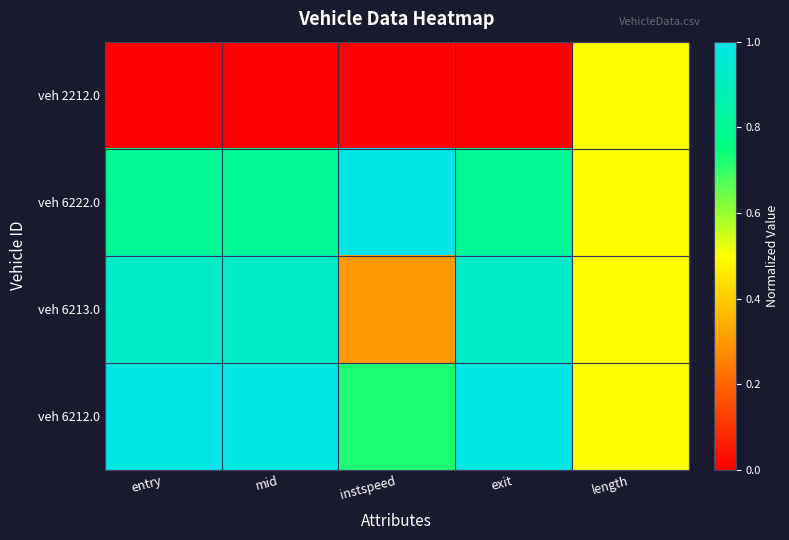

Reading right to left, extract all data points from this chart.

veh 2212.0: length=0.5	exit=0.0	instspeed=0.0	mid=0.0	entry=0.0
veh 6222.0: length=0.5	exit=0.8	instspeed=1.0	mid=0.8	entry=0.8
veh 6213.0: length=0.5	exit=0.9	instspeed=0.3	mid=0.9	entry=0.9
veh 6212.0: length=0.5	exit=1.0	instspeed=0.7	mid=1.0	entry=1.0